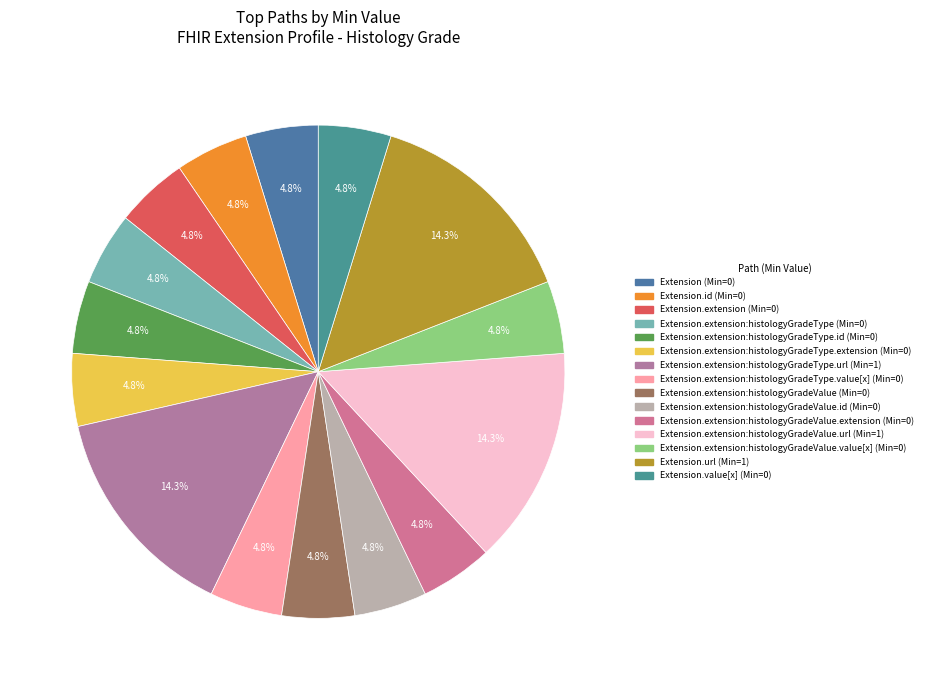

Which slice is the smallest?

Extension